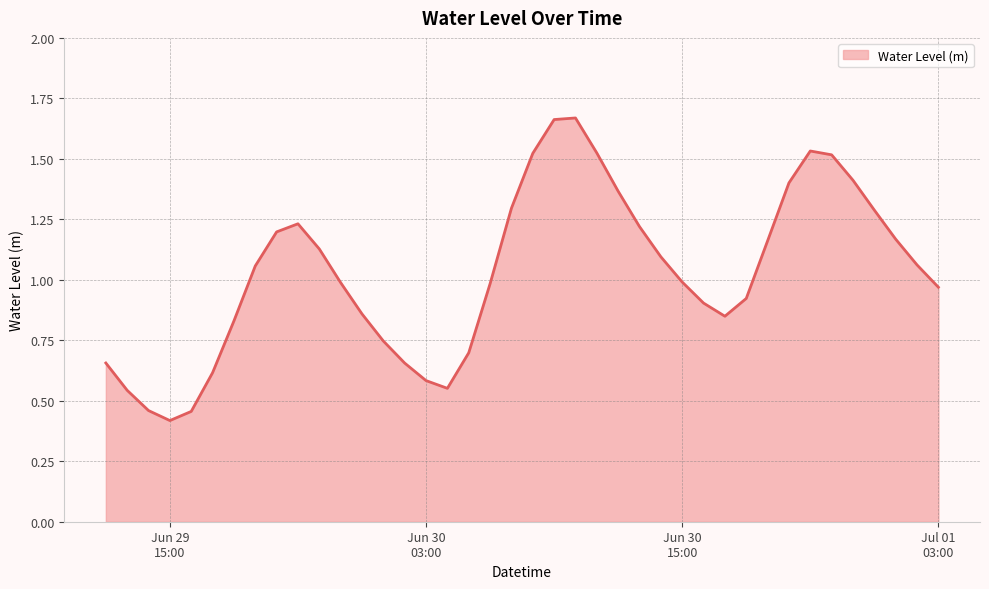

What is the difference between the maximum and minimum values?

1.3